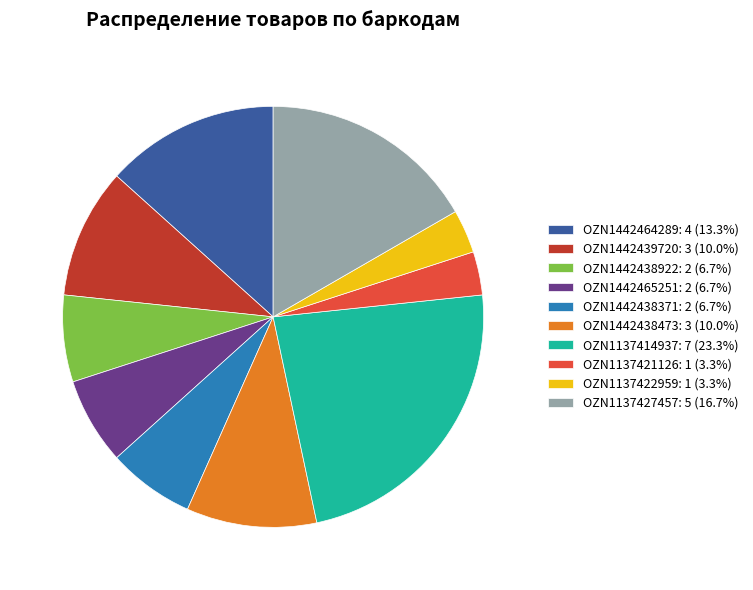

Does OZN1137422959 account for over 50% of the chart?

No